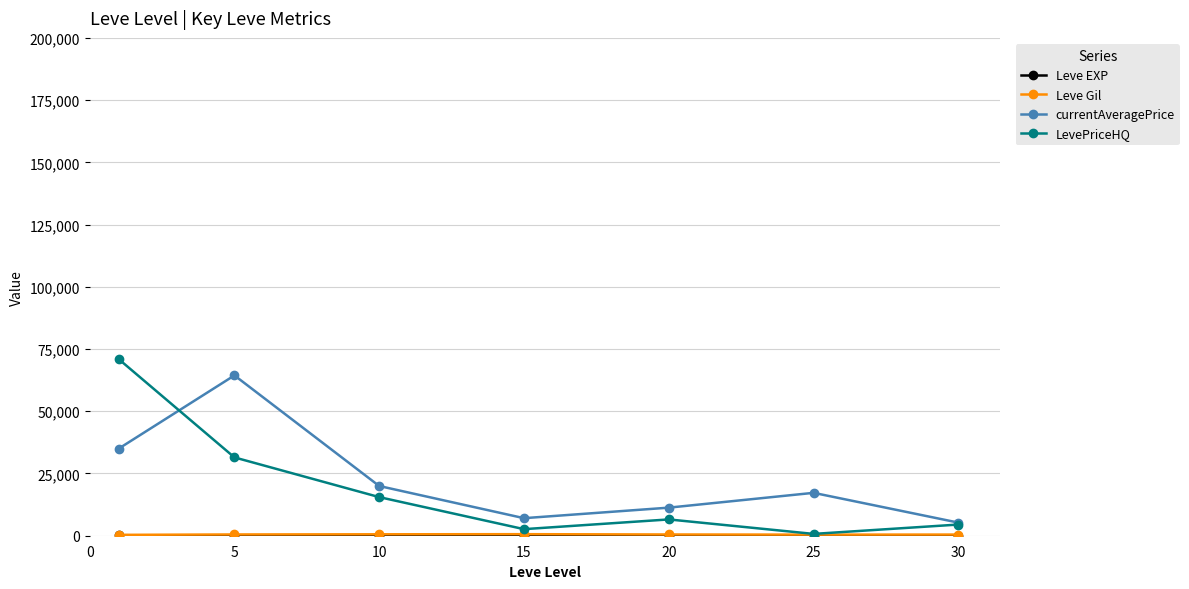

What is the sum of all LevePriceHQ values?

132356.2